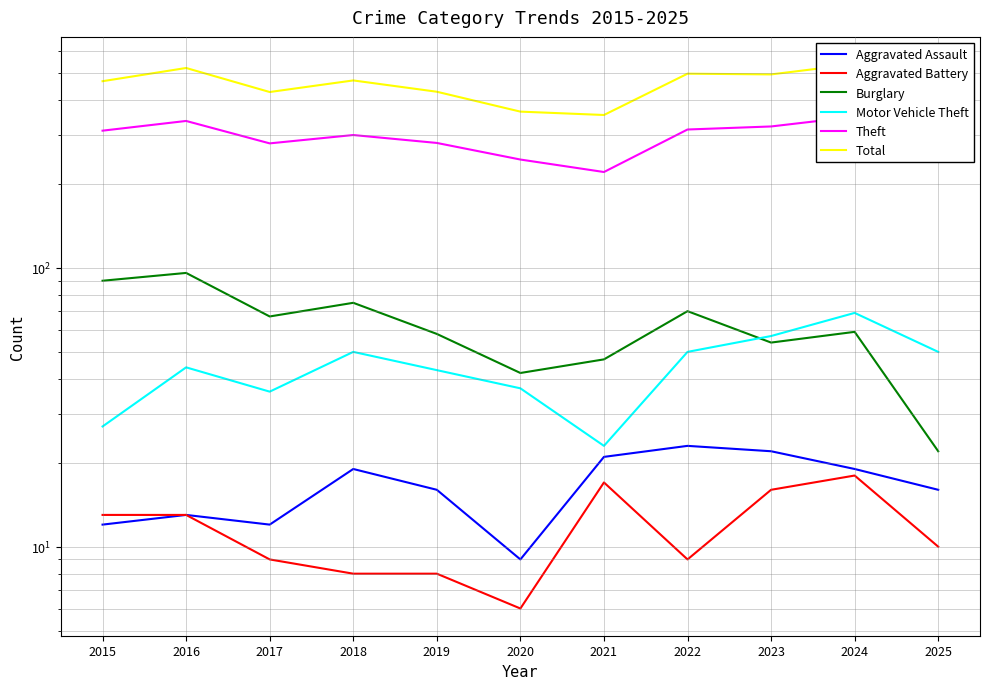

Which series changed the most between 2017 and 2018?

Total